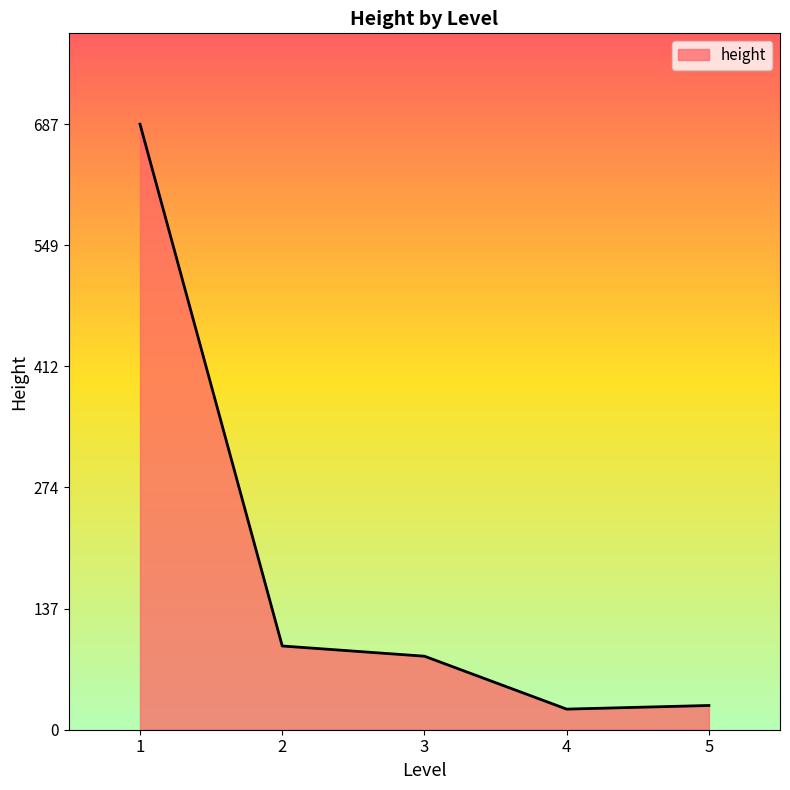

Which category has the highest value across all series?

1